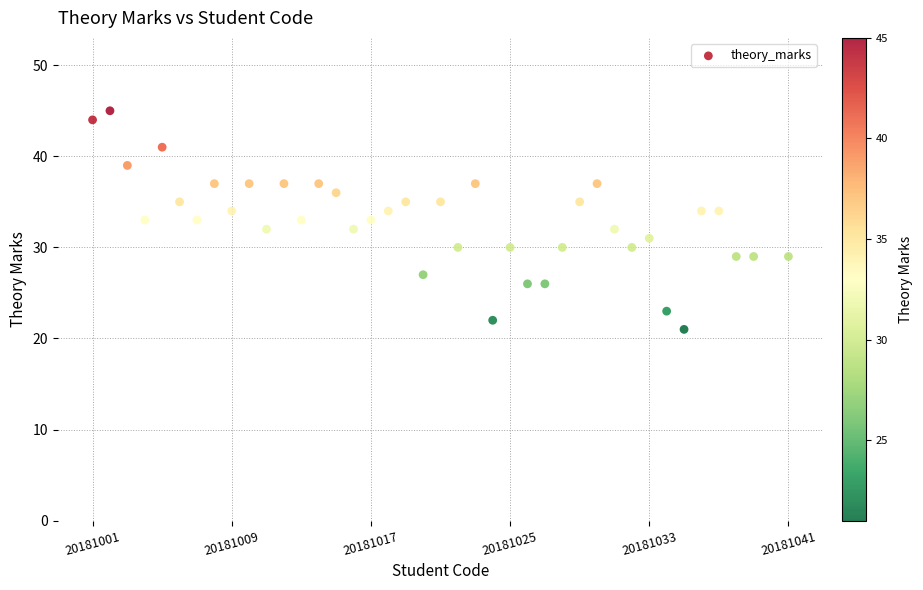

What is the range of X values (max minus min)?

40